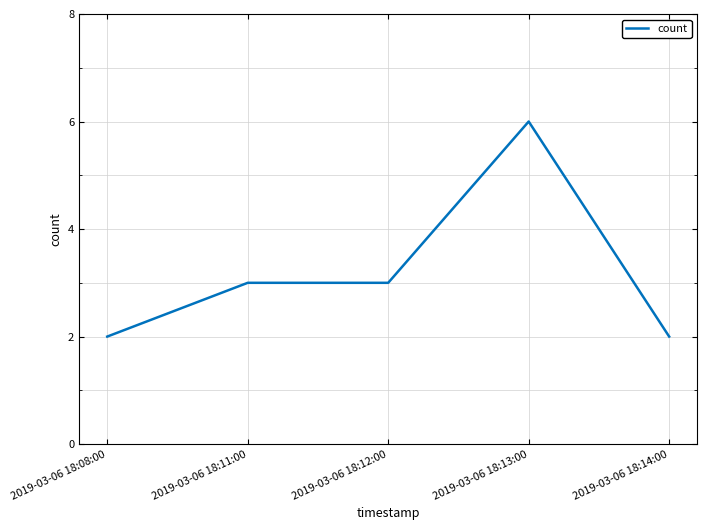

What is the difference between the maximum and second lowest values?

4